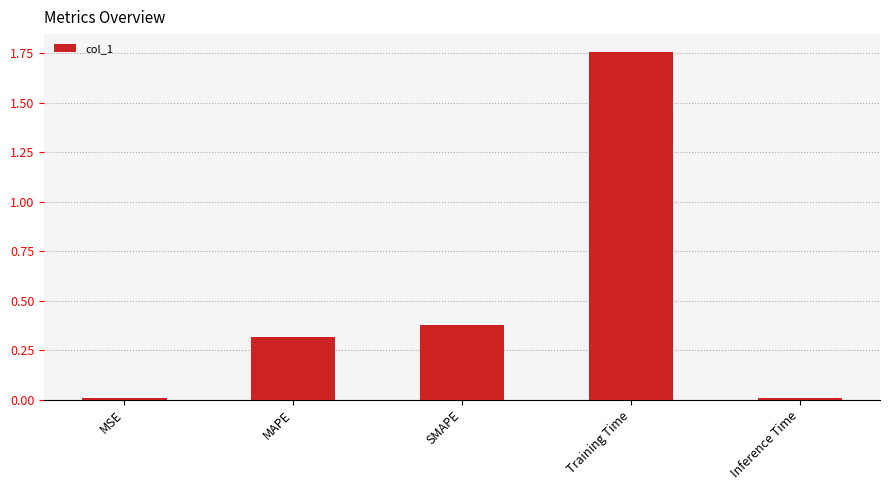

What is the label of the 4th bar from the left?

Training Time